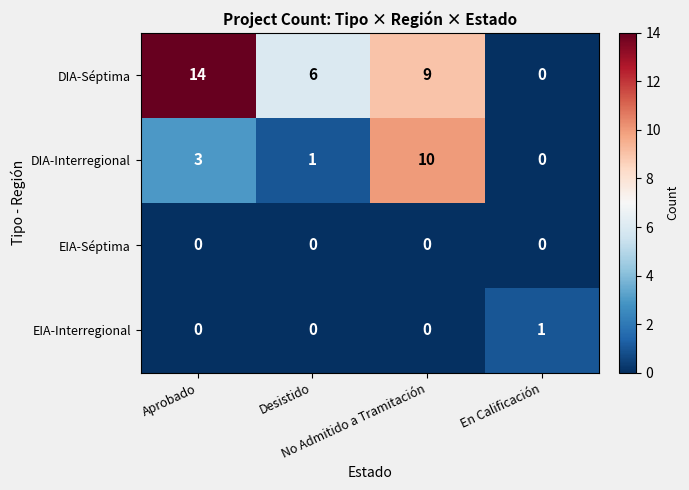

Which series has the largest total across all categories?

DIA-Séptima